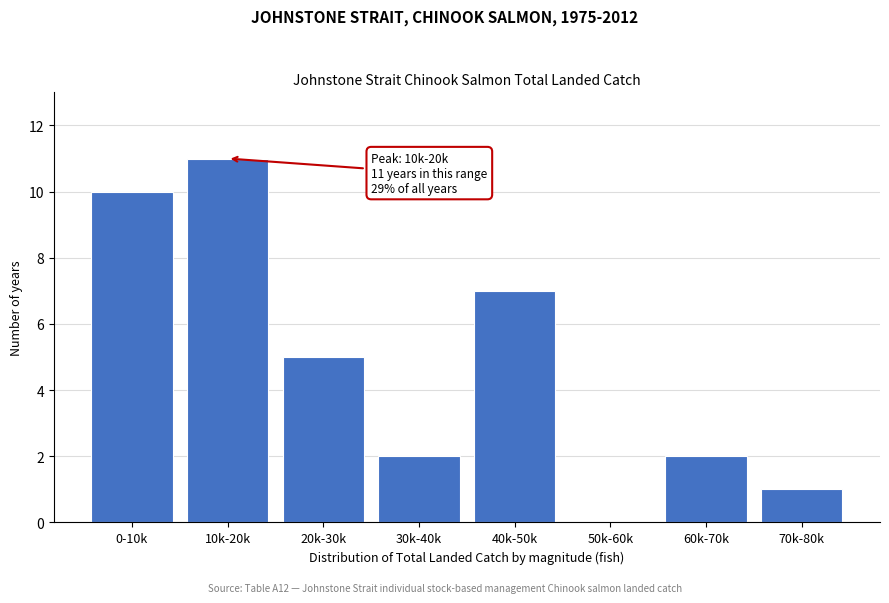

Reading right to left, list all the values displayed in this chart.

70k-80k=1	60k-70k=2	50k-60k=0	40k-50k=7	30k-40k=2	20k-30k=5	10k-20k=11	0-10k=10